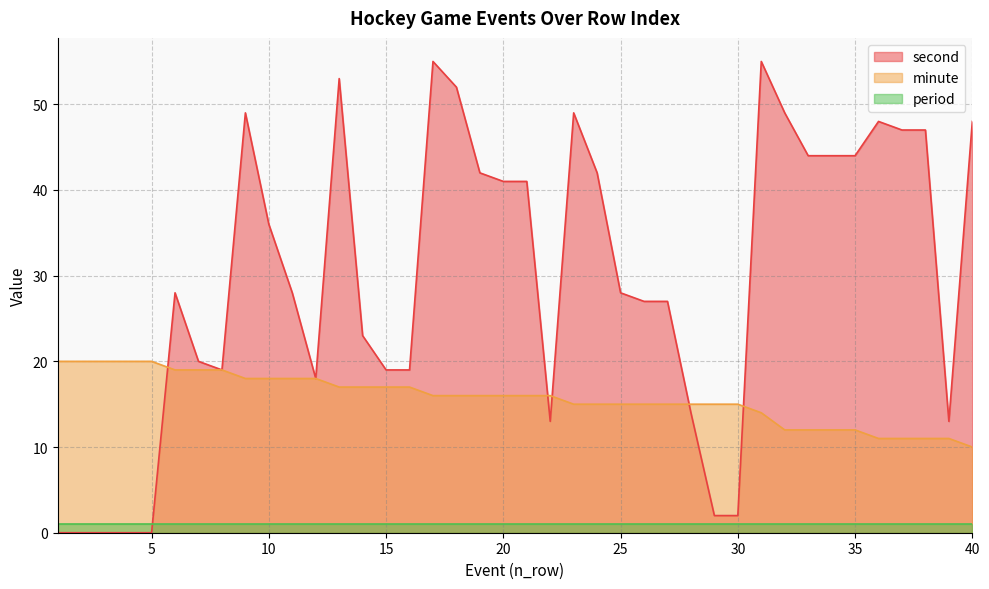

The value of second at 25 is 28. True or false?

True